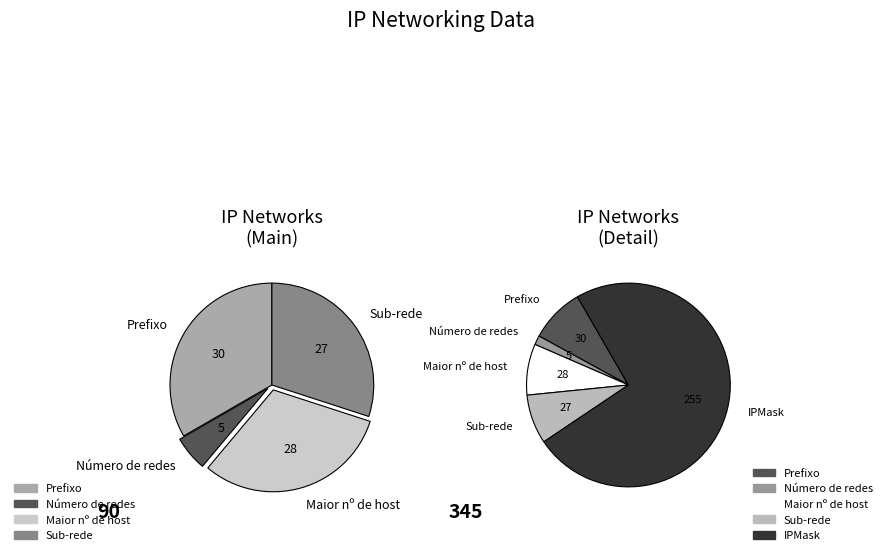

How many segments does this pie chart have?

5